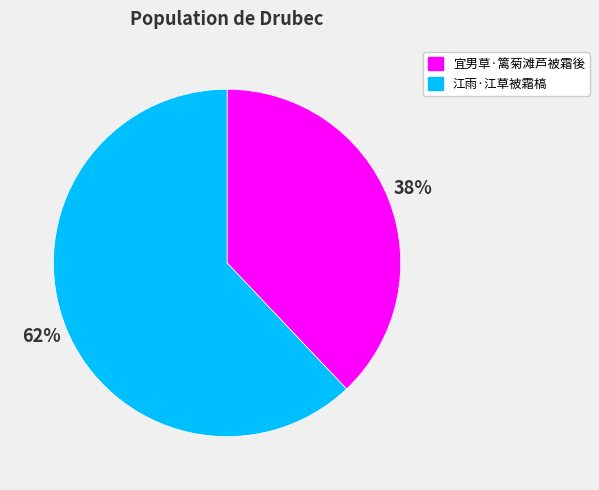

What is the ratio of the value at 江雨·江草被霜槁 to the value at 宜男草·篱菊滩芦被霜後?

1.6